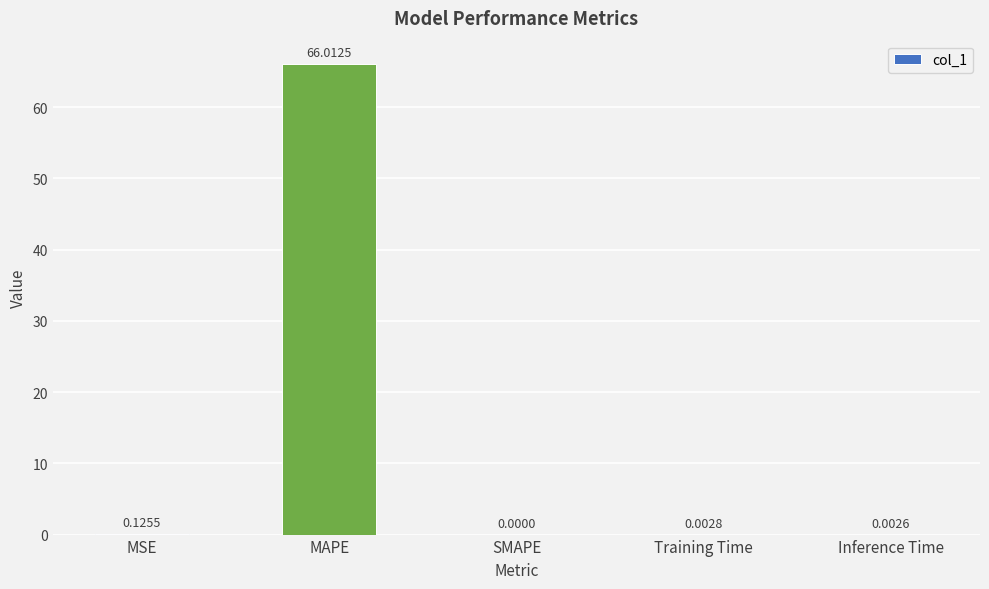

Where is the data nearest to the value 33?

MSE